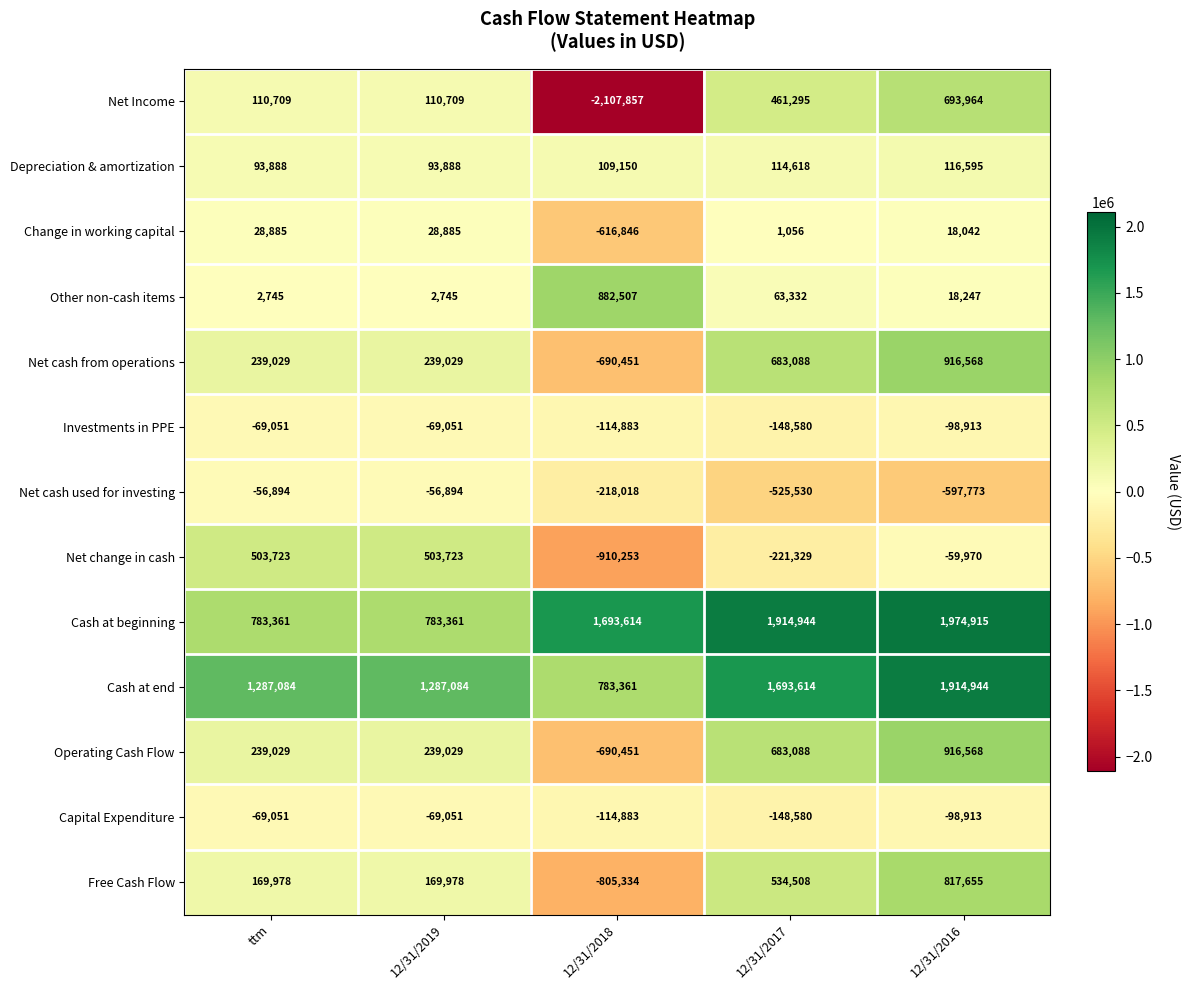

At which label does Capital Expenditure first exceed -98913?

ttm